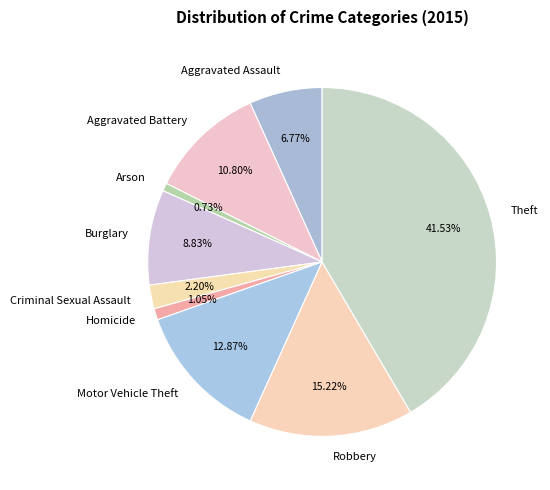

Is Burglary the majority of the pie?

No